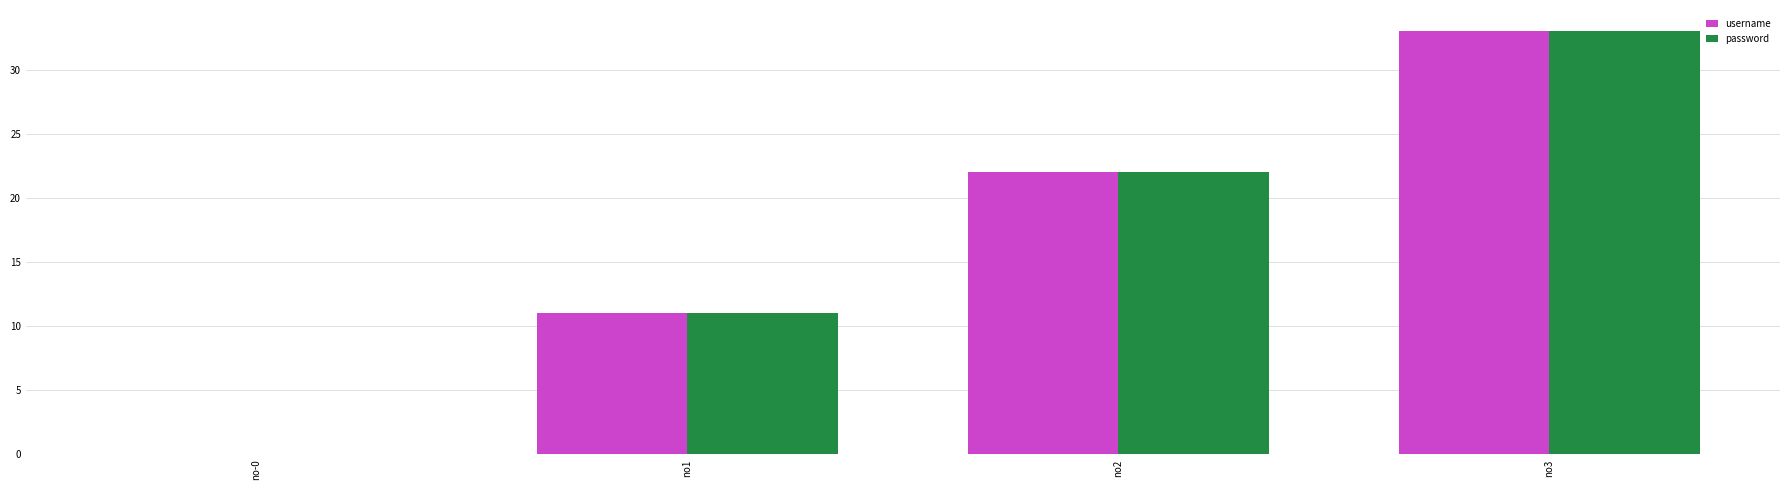

True or false: username has a value of 22 at no2.

True